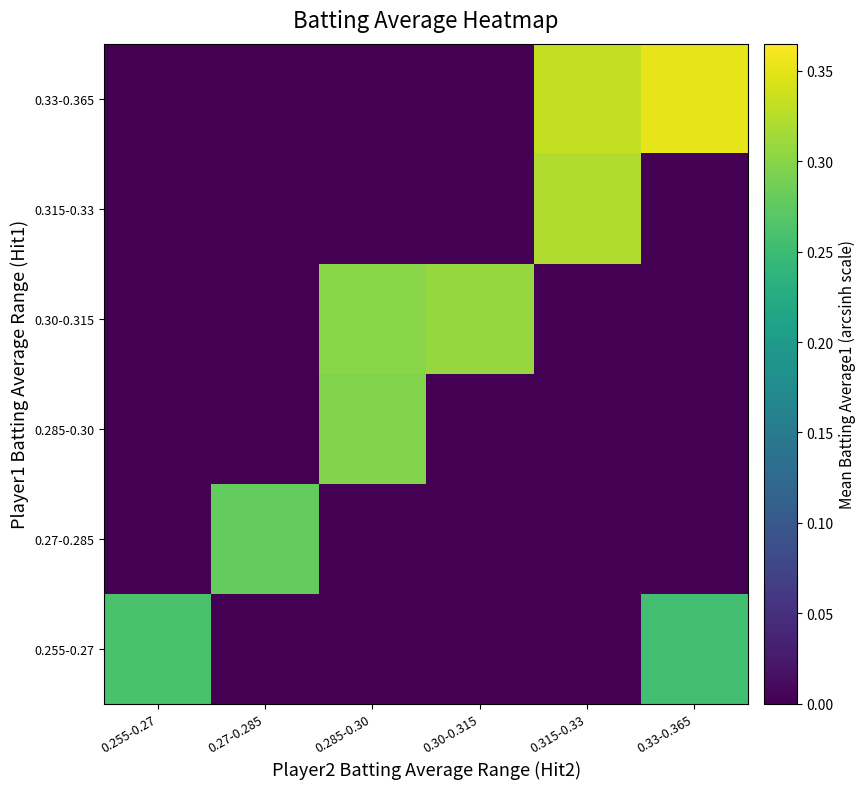

Reading right to left, list all the values displayed in this chart.

0.255-0.27: 0.33-0.365=0.3	0.315-0.33=0.0	0.30-0.315=0.0	0.285-0.30=0.0	0.27-0.285=0.0	0.255-0.27=0.3
0.27-0.285: 0.33-0.365=0.0	0.315-0.33=0.0	0.30-0.315=0.0	0.285-0.30=0.0	0.27-0.285=0.3	0.255-0.27=0.0
0.285-0.30: 0.33-0.365=0.0	0.315-0.33=0.0	0.30-0.315=0.0	0.285-0.30=0.3	0.27-0.285=0.0	0.255-0.27=0.0
0.30-0.315: 0.33-0.365=0.0	0.315-0.33=0.0	0.30-0.315=0.3	0.285-0.30=0.3	0.27-0.285=0.0	0.255-0.27=0.0
0.315-0.33: 0.33-0.365=0.0	0.315-0.33=0.3	0.30-0.315=0.0	0.285-0.30=0.0	0.27-0.285=0.0	0.255-0.27=0.0
0.33-0.365: 0.33-0.365=0.4	0.315-0.33=0.3	0.30-0.315=0.0	0.285-0.30=0.0	0.27-0.285=0.0	0.255-0.27=0.0